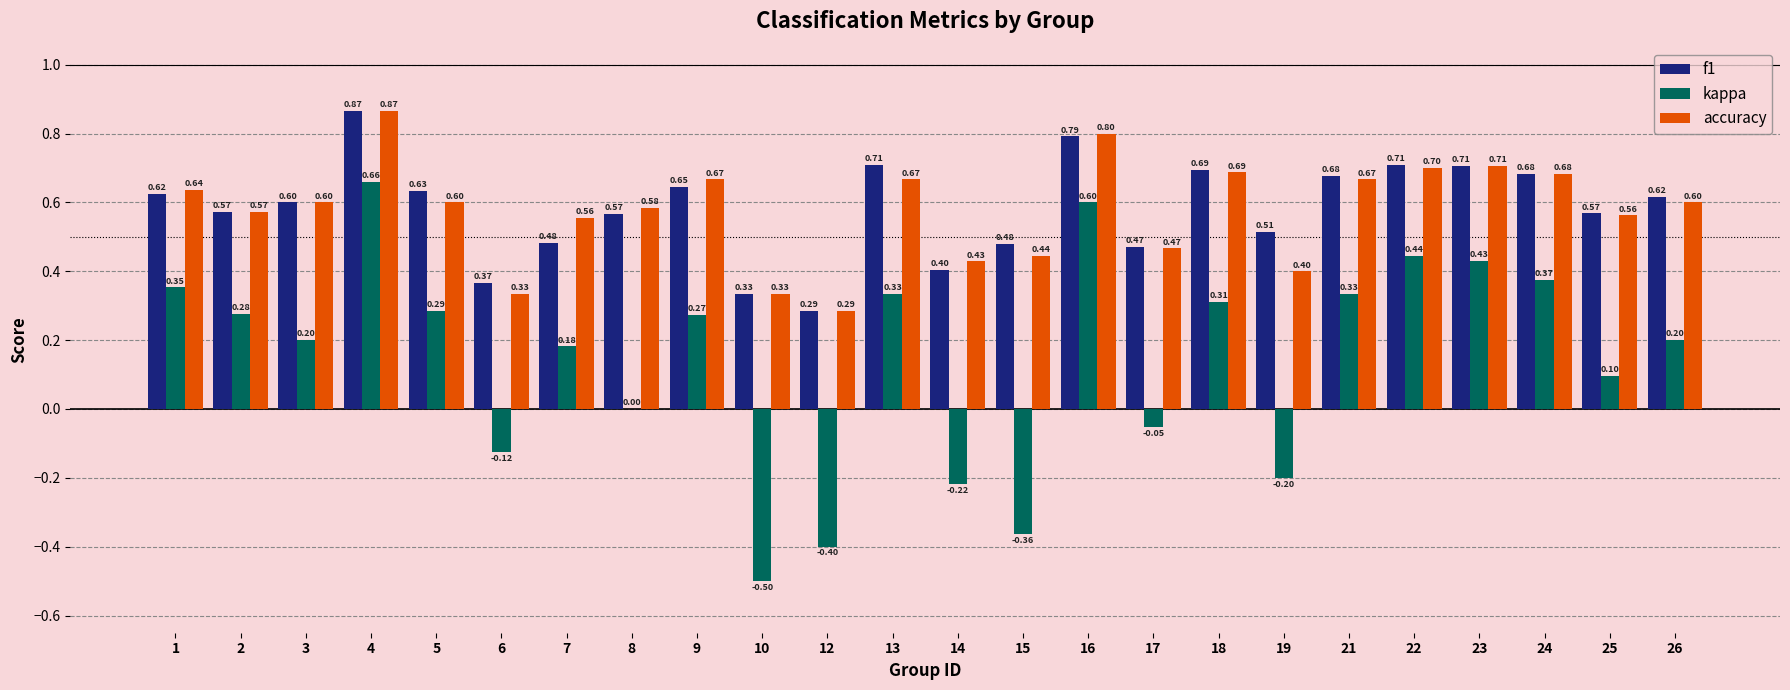

What is the sum of all kappa values?

3.5